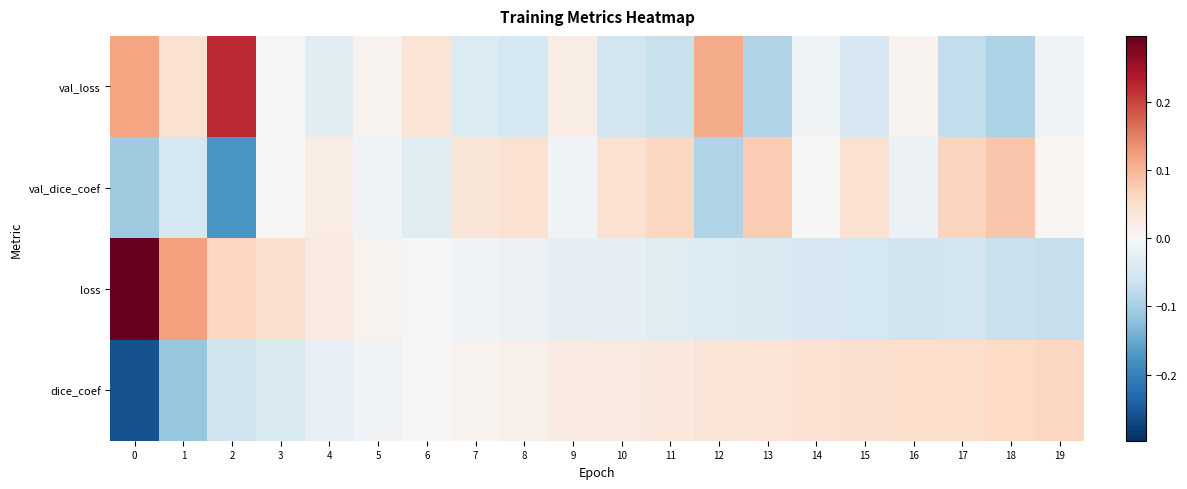

What is the total value across all series at 0?

0.1